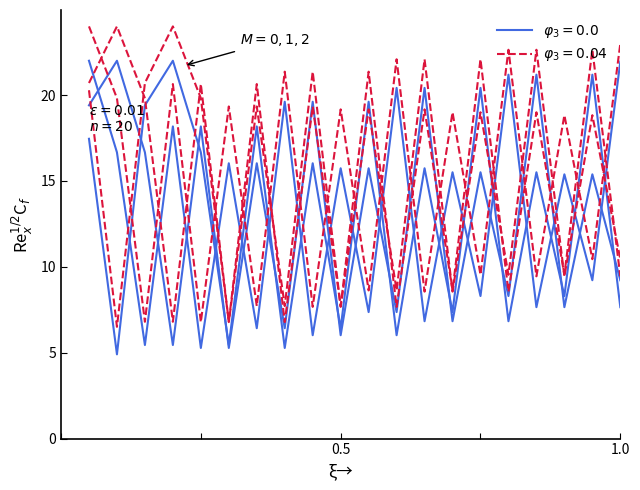

Does the chart display data point markers on the line(s)?

No